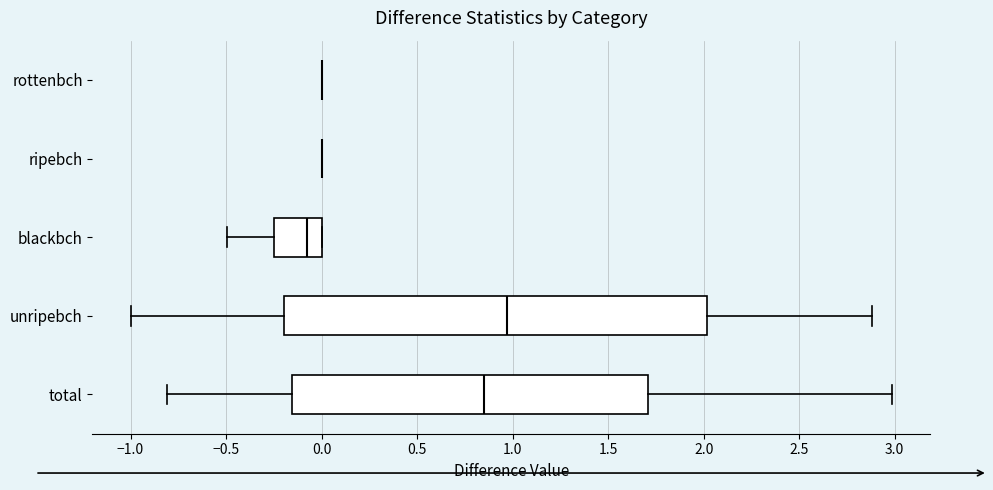

Which box is the widest, from its left edge to its right edge?

unripebch